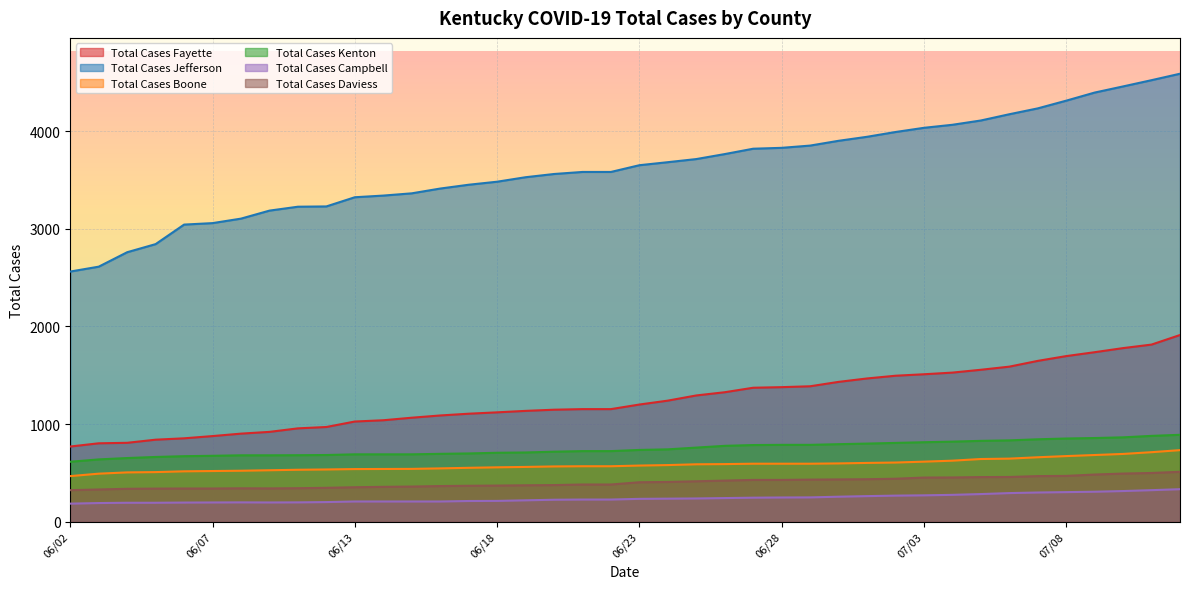

True or false: Total Cases Boone and Total Cases Fayette cross at least once.

False